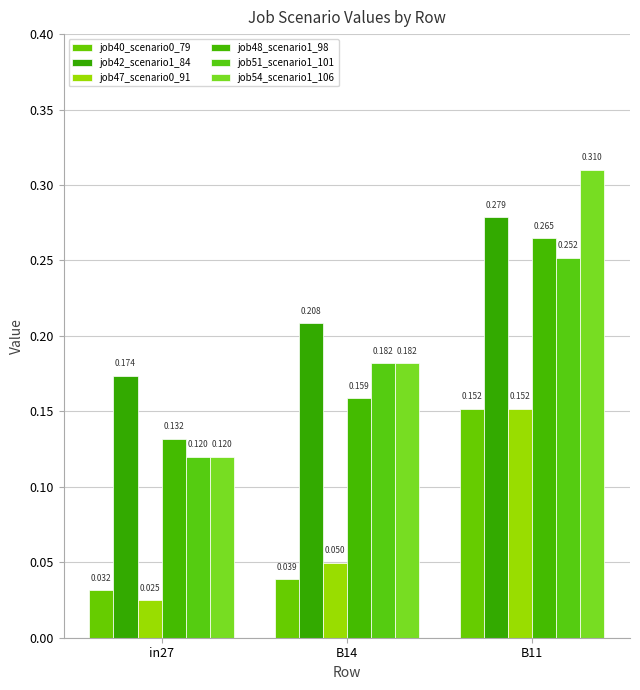

Between B11 and in27, which is larger?

B11